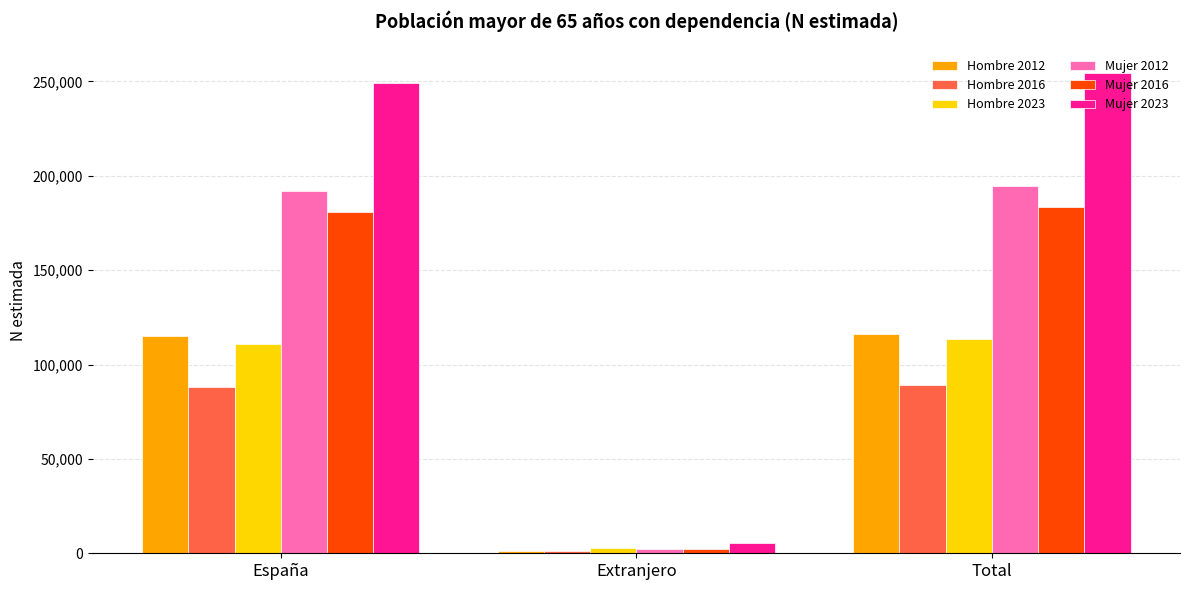

What is the greatest value displayed?

254713